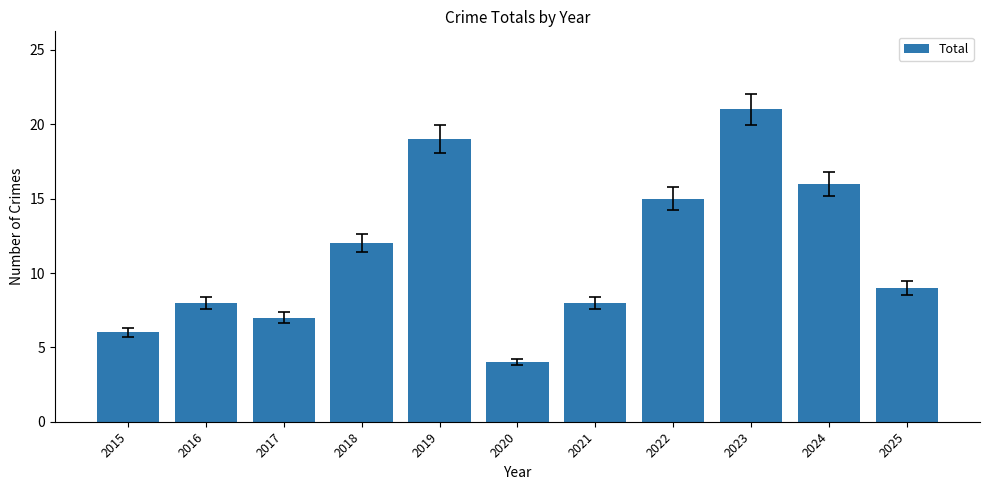

True or false: the data shows 12 at 2017.

False